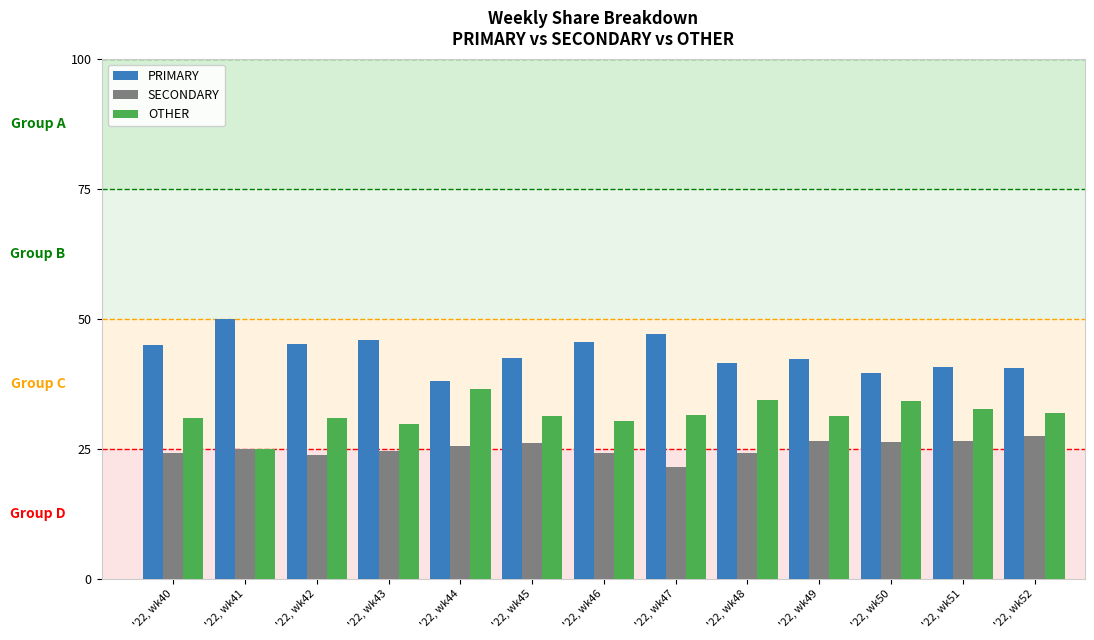

What is the value of the SECONDARY bar at the 12th from the left?

26.5